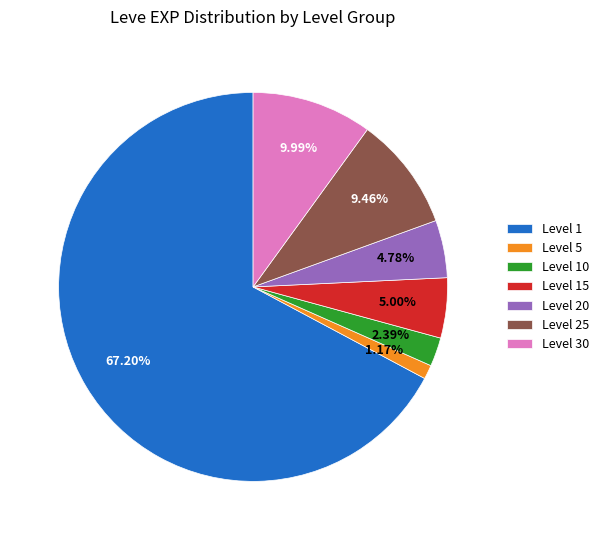

Is the sum of Level 5 and Level 10 greater than half?

No